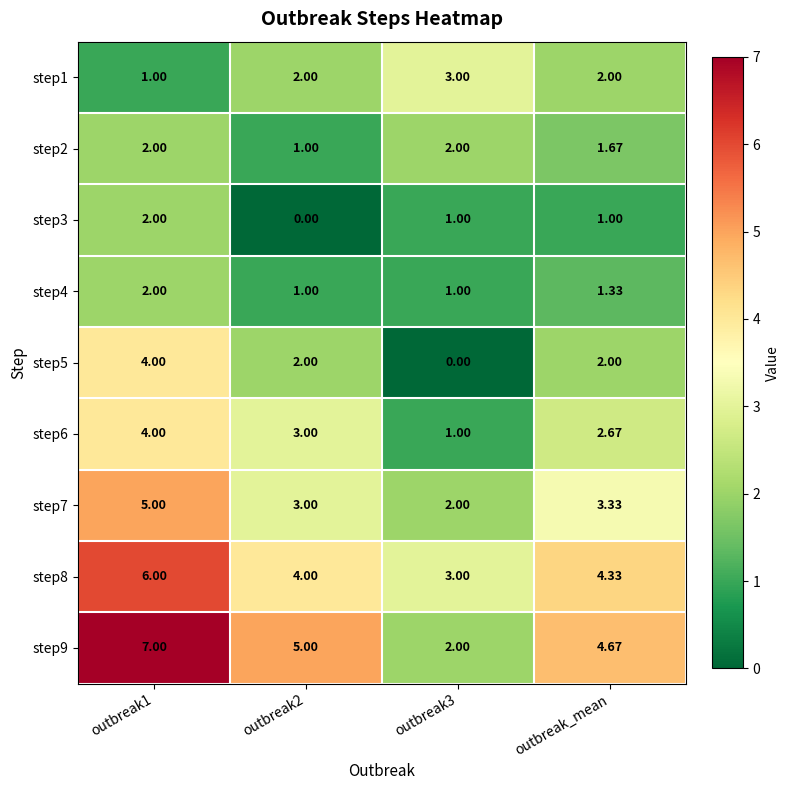

How many data points does each series have?

4